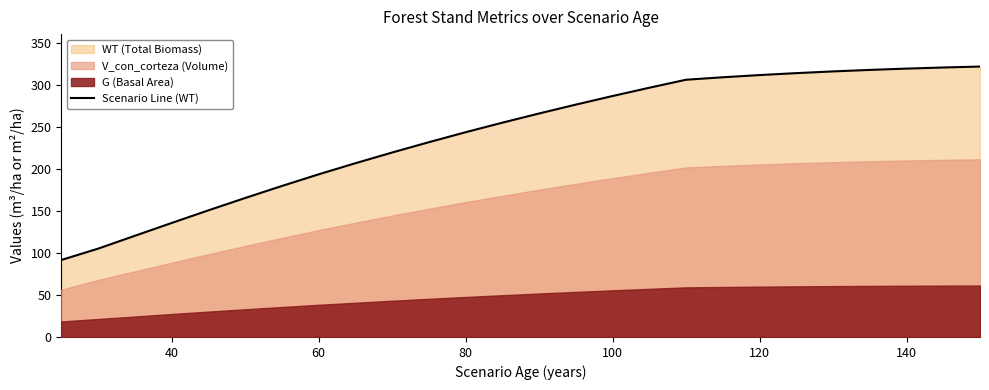

What is the average value?

241.2